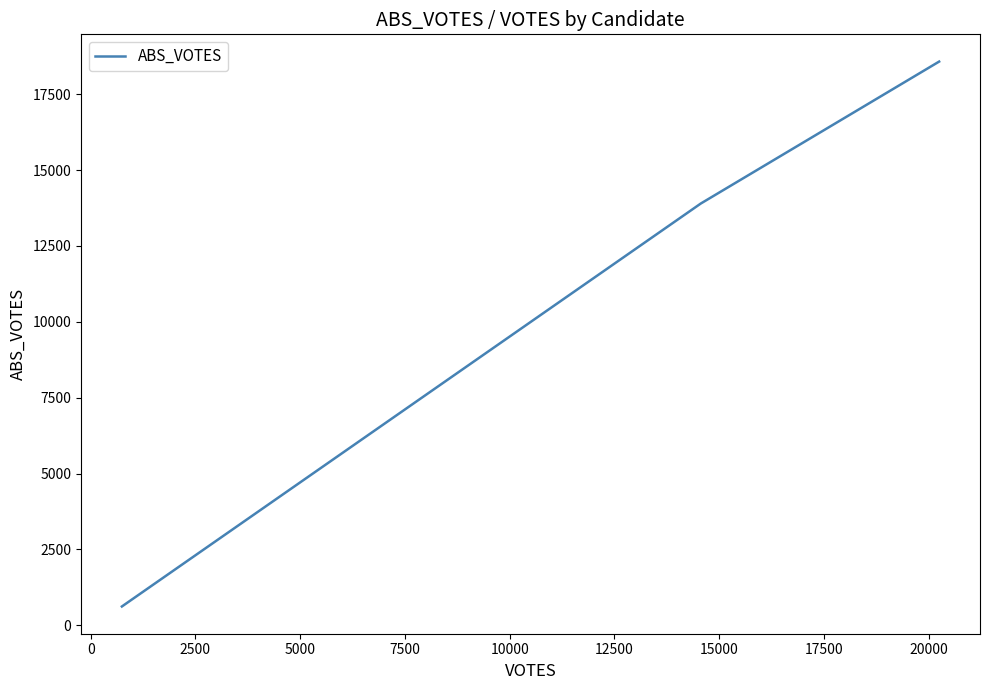

What is the maximum value shown in the chart?

18576